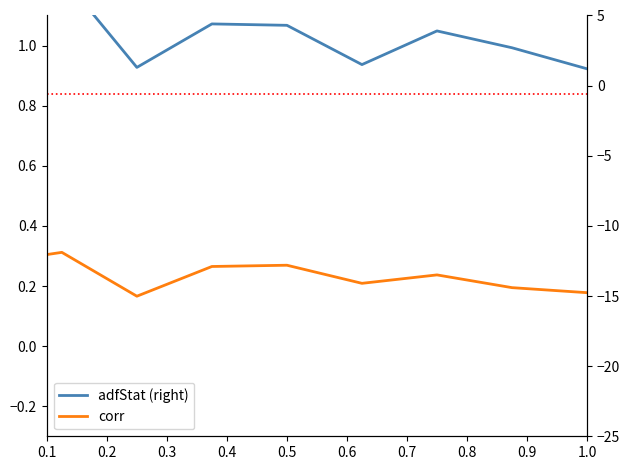

Is this an area chart (filled region under the line)?

No